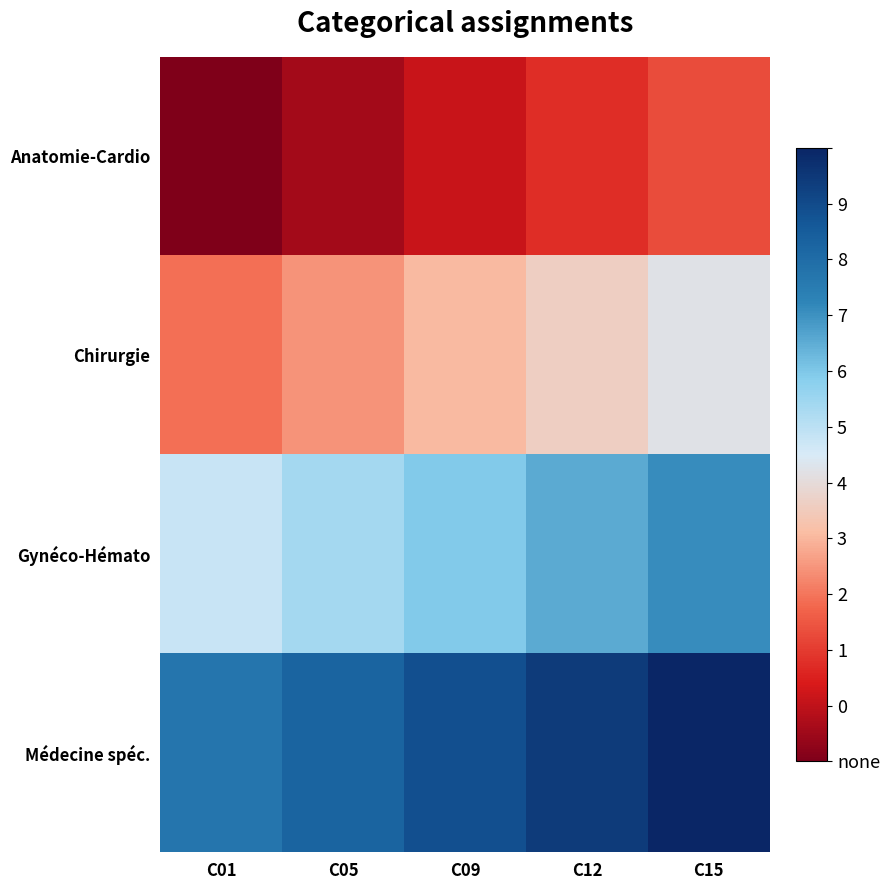

Between C05 and C15, which is larger?

C15